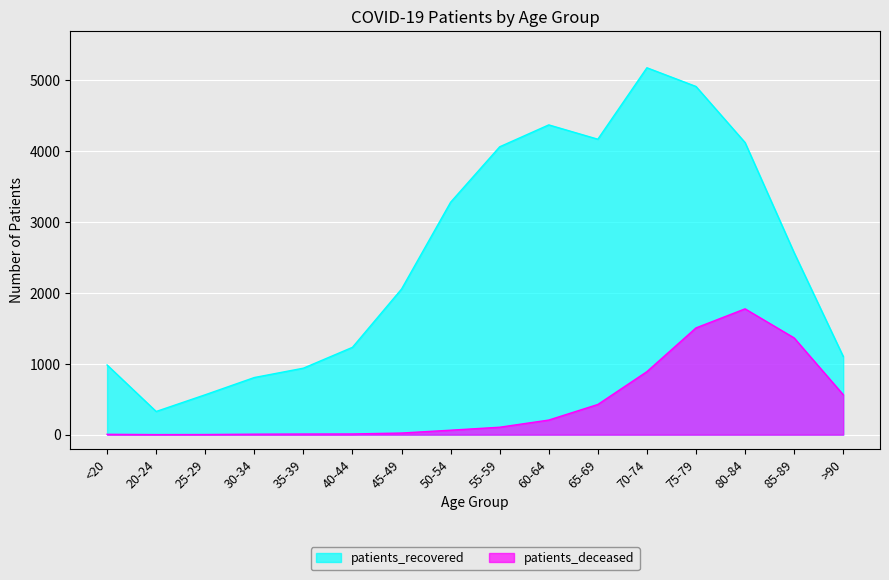

Reading left to right, extract all data points from this chart.

patients_recovered: <20=983	20-24=327	25-29=563	30-34=806	35-39=938	40-44=1232	45-49=2054	50-54=3279	55-59=4061	60-64=4370	65-69=4168	70-74=5176	75-79=4912	80-84=4121	85-89=2567	>90=1104
patients_deceased: <20=5	20-24=1	25-29=2	30-34=7	35-39=9	40-44=10	45-49=23	50-54=63	55-59=105	60-64=206	65-69=426	70-74=889	75-79=1506	80-84=1775	85-89=1365	>90=564